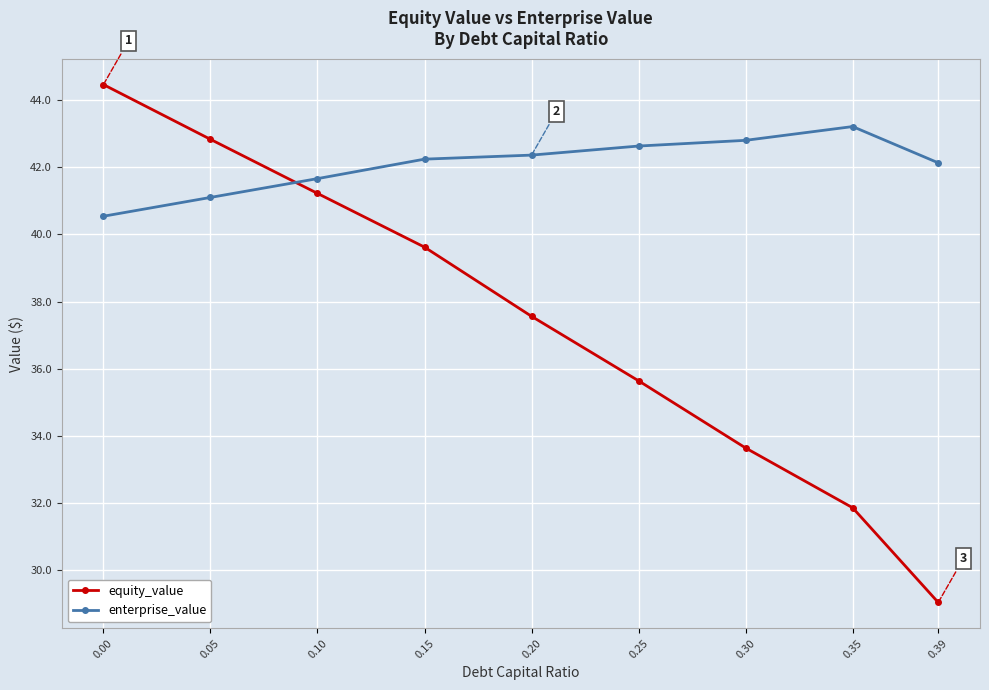

The value of enterprise_value at 0.39 is 42.1. True or false?

True